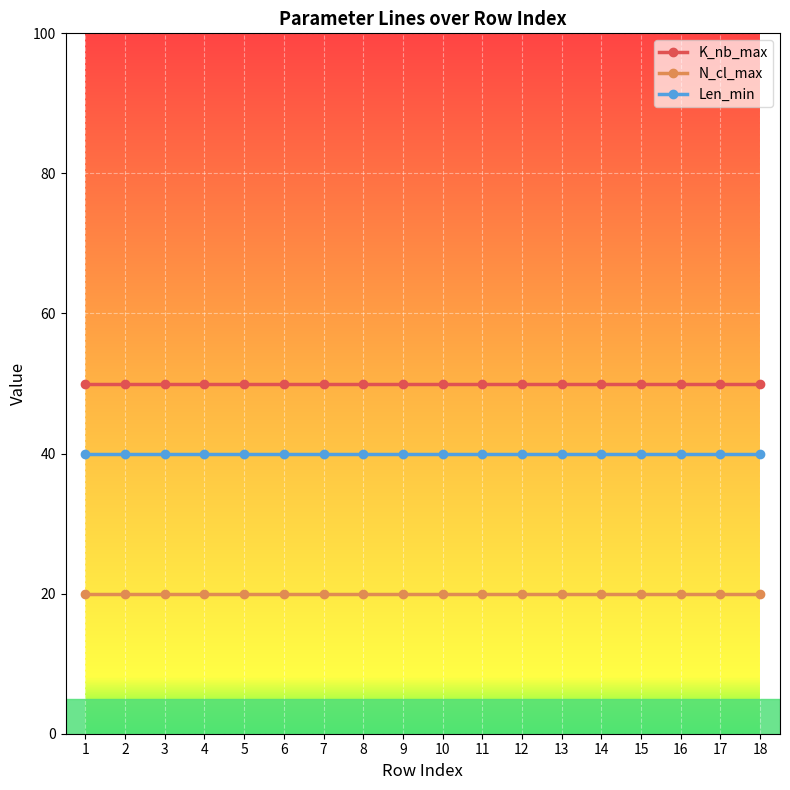

What is the sum of the K_nb_max values at 8 and 18?

100